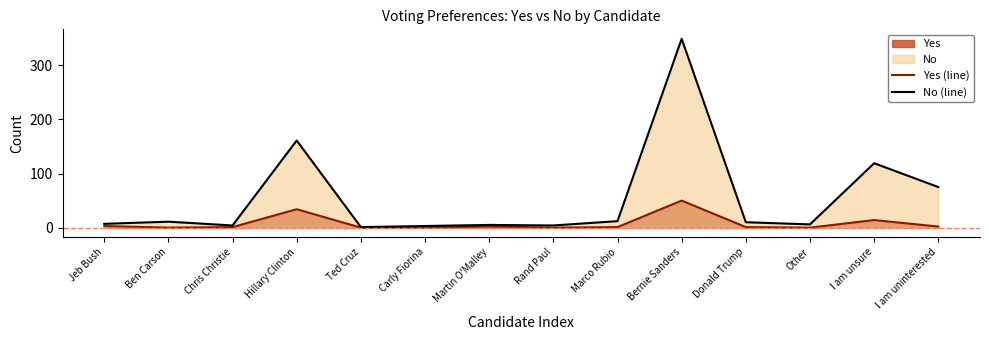

What is the greatest value displayed?

349